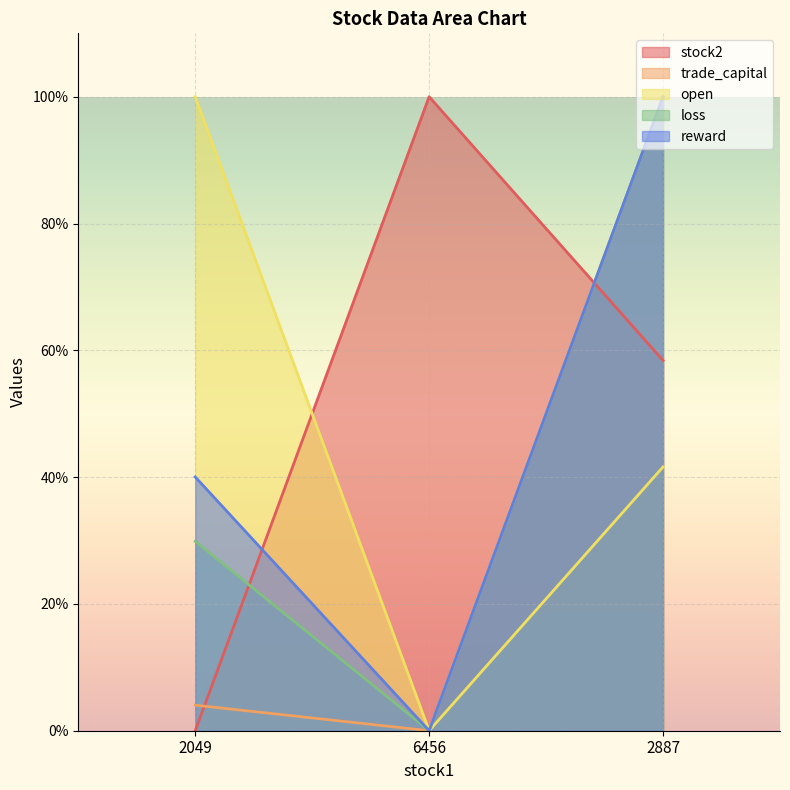

Where does the loss series first go above 29?

2049